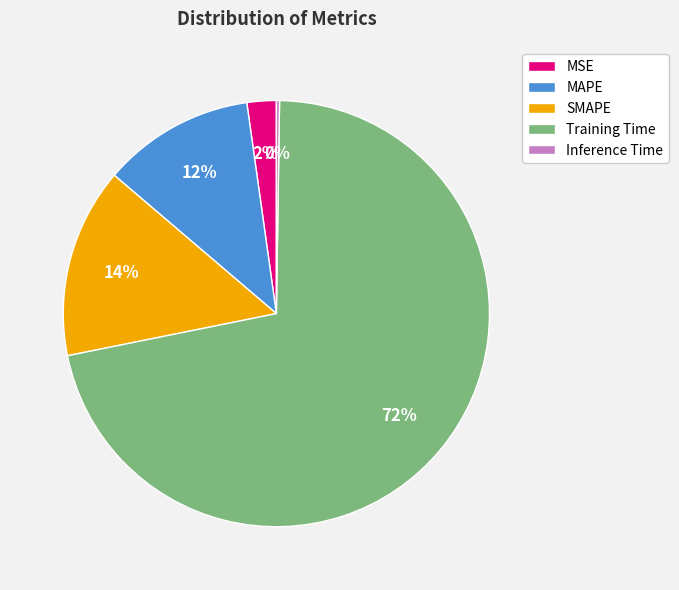

What percentage is the MSE slice, to the nearest percent?

2%